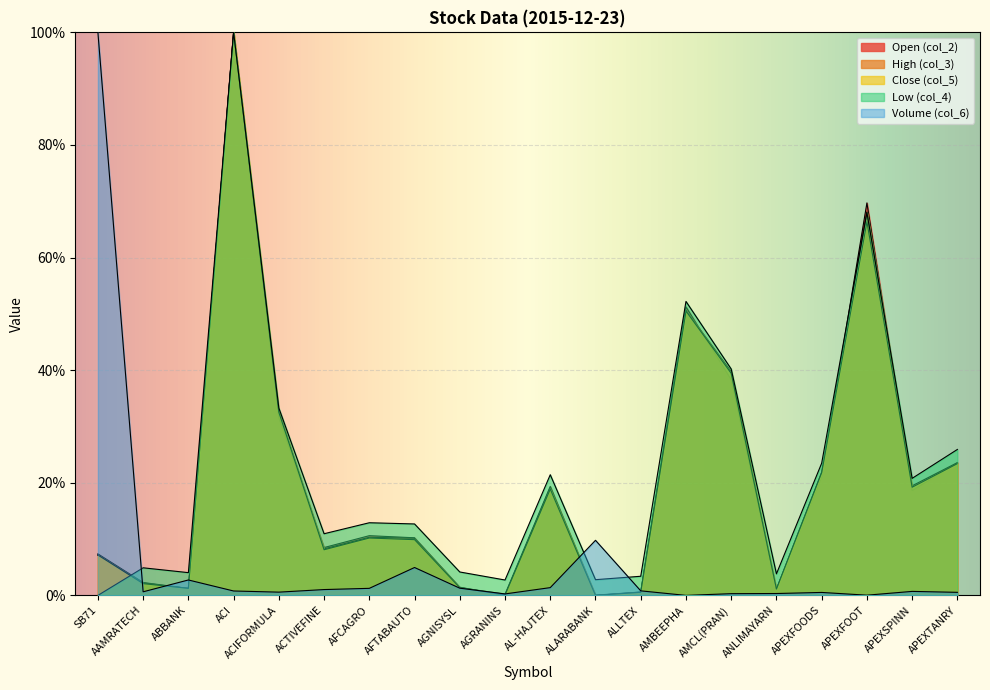

What is the label of the 6th point from the right?

AMCL(PRAN)